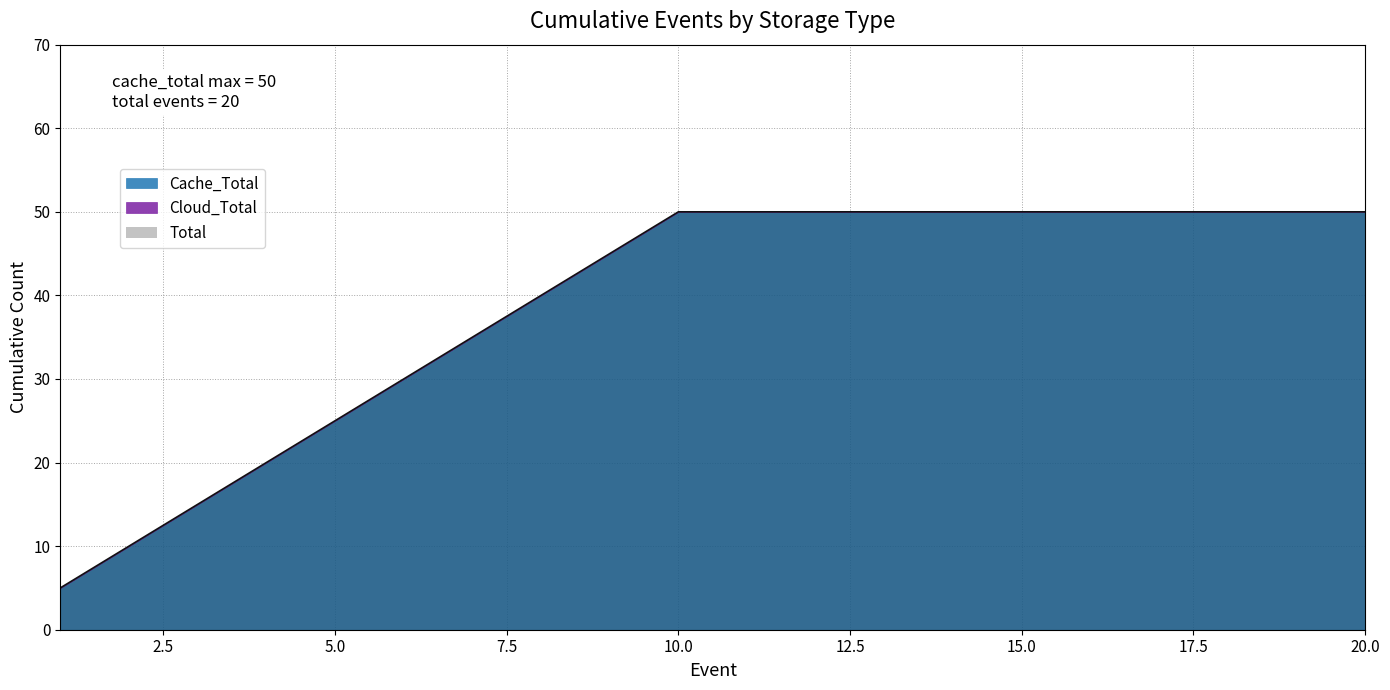

True or false: Cloud_Total has a value of 0 at 18.

True